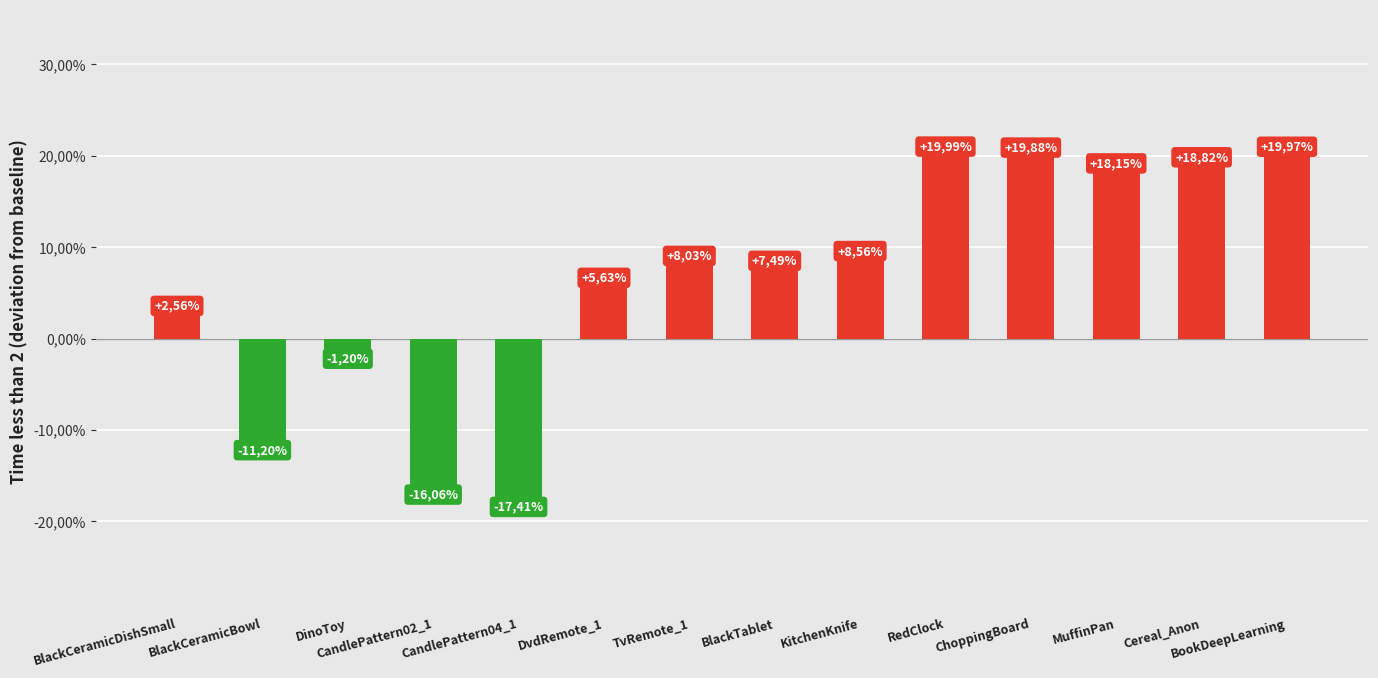

Rank the categories by value from lowest to highest.

CandlePattern04_1, CandlePattern02_1, BlackCeramicBowl, DinoToy, BlackCeramicDishSmall, DvdRemote_1, BlackTablet, TvRemote_1, KitchenKnife, MuffinPan, Cereal_Anon, ChoppingBoard, BookDeepLearning, RedClock